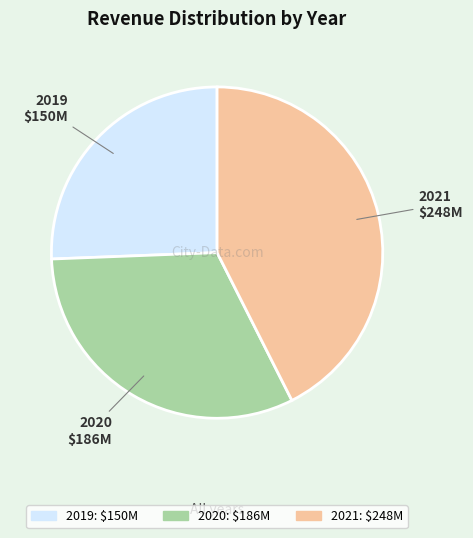

The 2020 slice represents 19% of the pie. True or false?

False